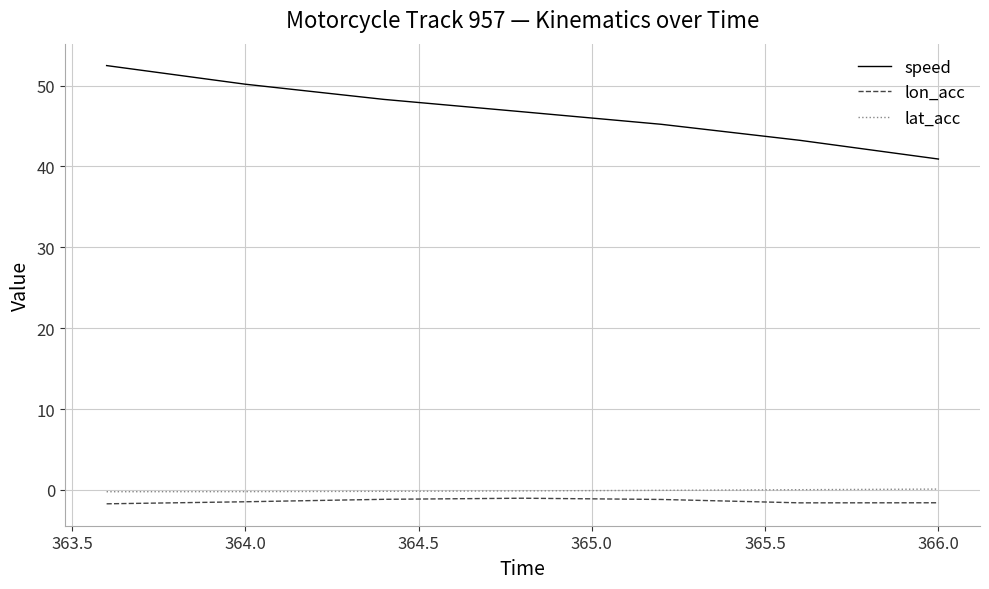

True or false: lat_acc and lon_acc intersect in this chart.

False